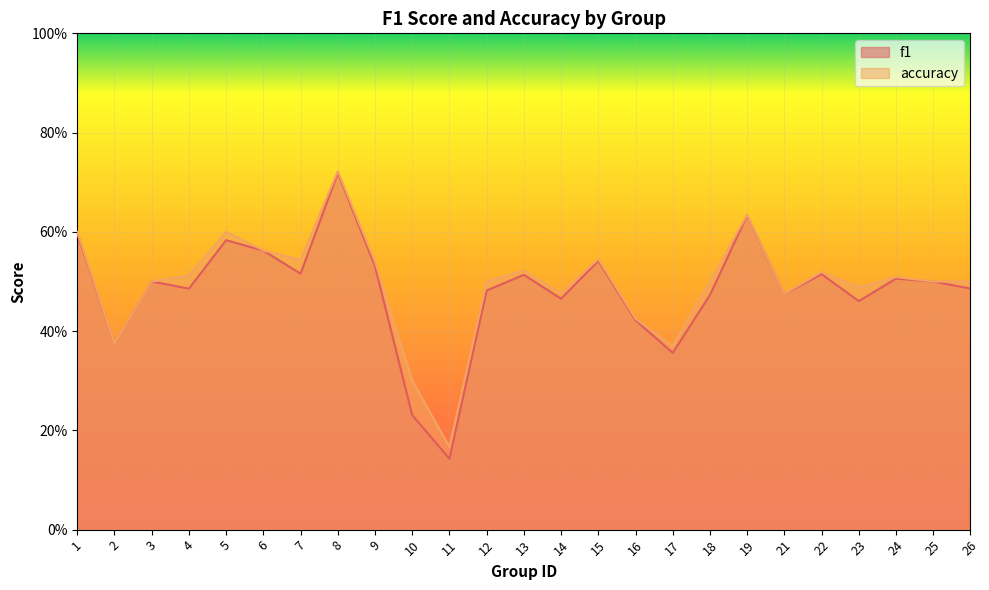

What are all the series names shown in the legend?

f1, accuracy